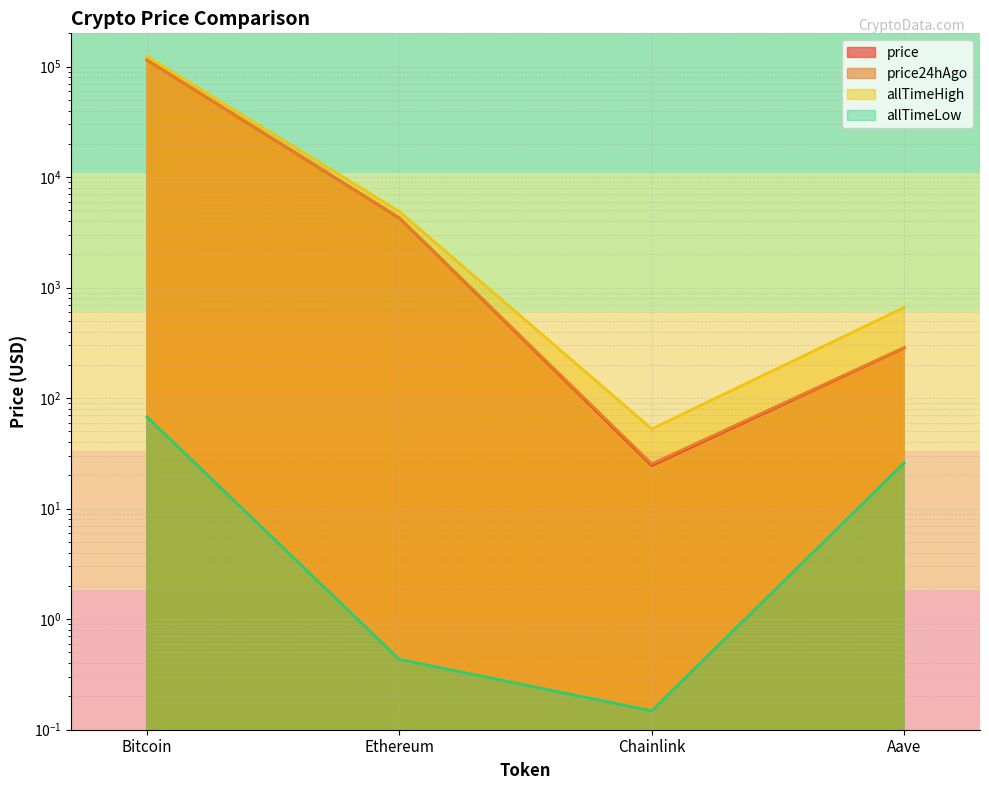

What is the sum of all price24hAgo values?

119718.6